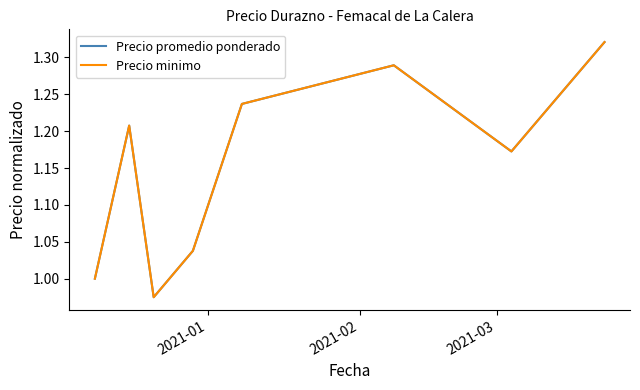

Is this an area chart (filled region under the line)?

No